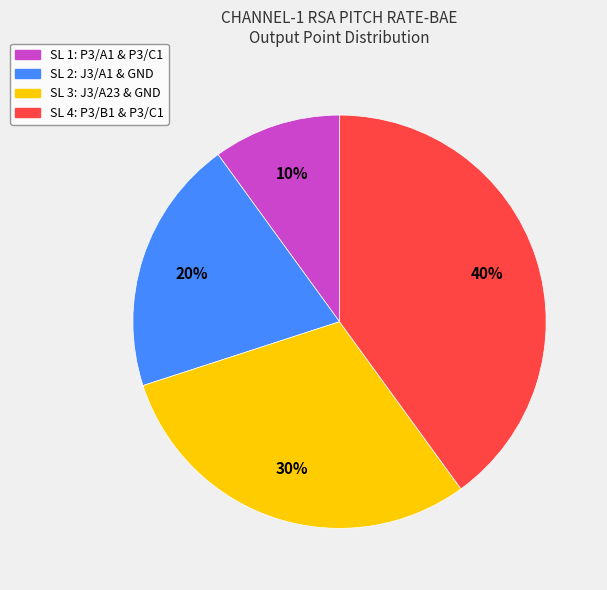

To the nearest percent, what is the average slice percentage?

25%